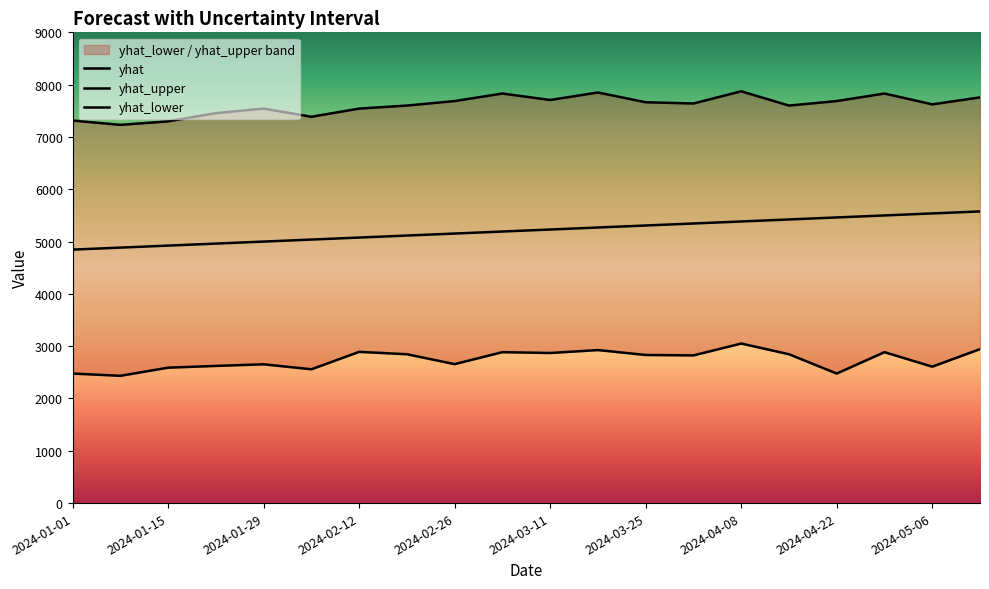

Does the chart display data point markers on the line(s)?

No